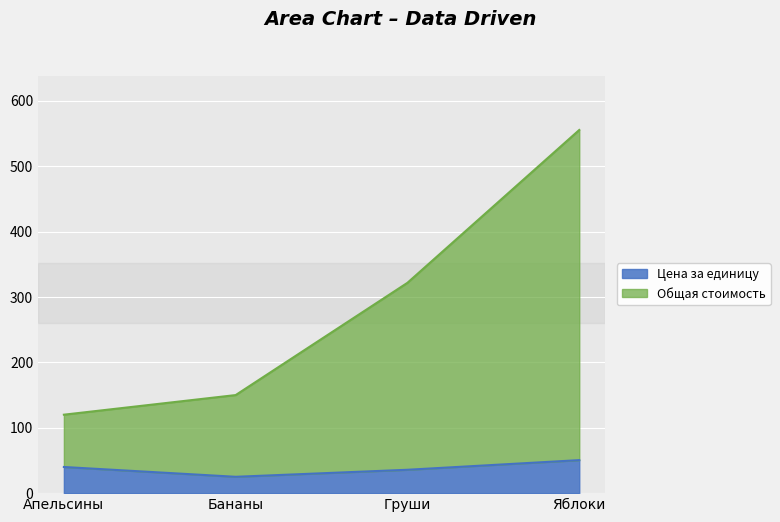

What is the spread (max minus min) of values at Апельсины?

80.0